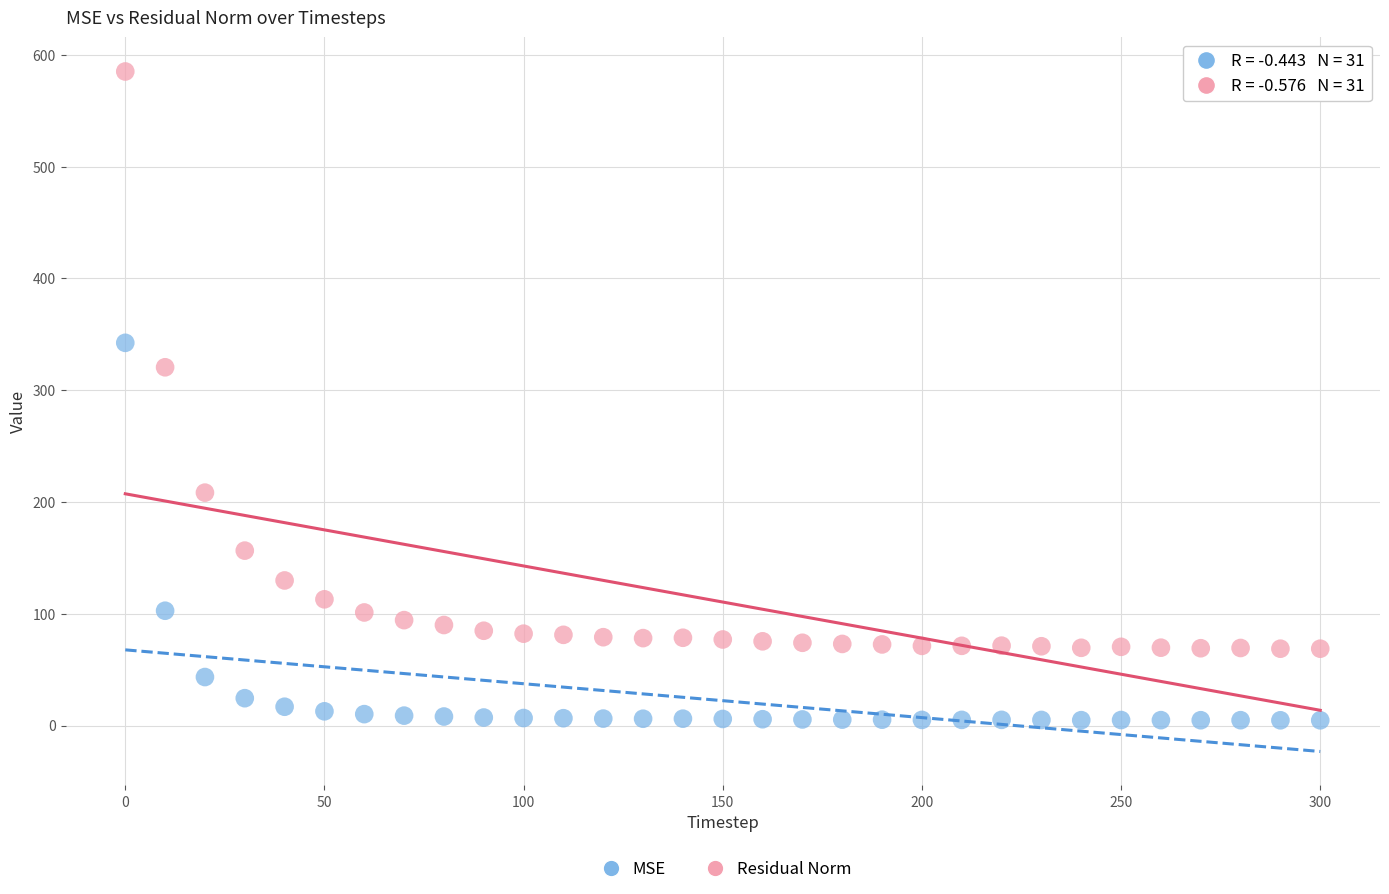

In the MSE series, what Y value is closest to 173?

102.7